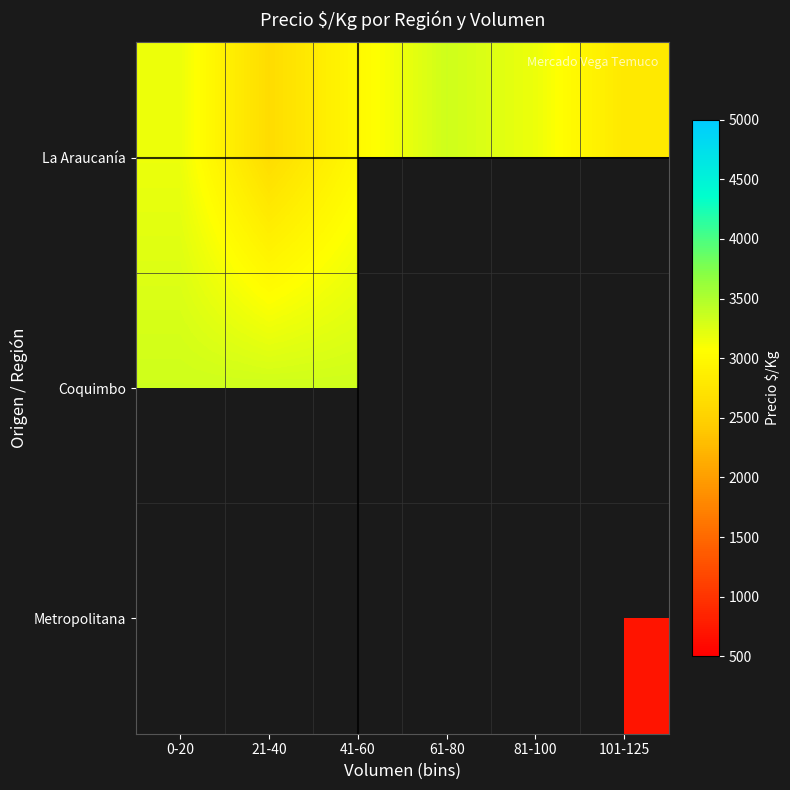

What is the spread (max minus min) of values at 21-40?

694.0